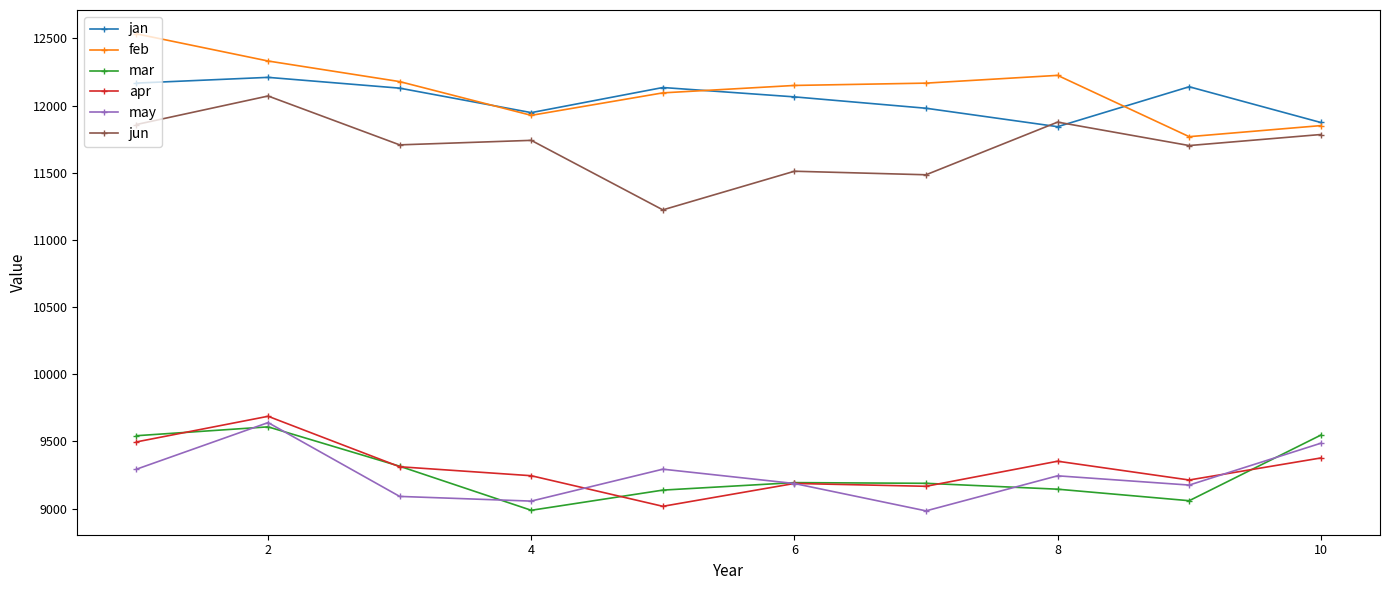

How many distinct data groups are displayed?

6